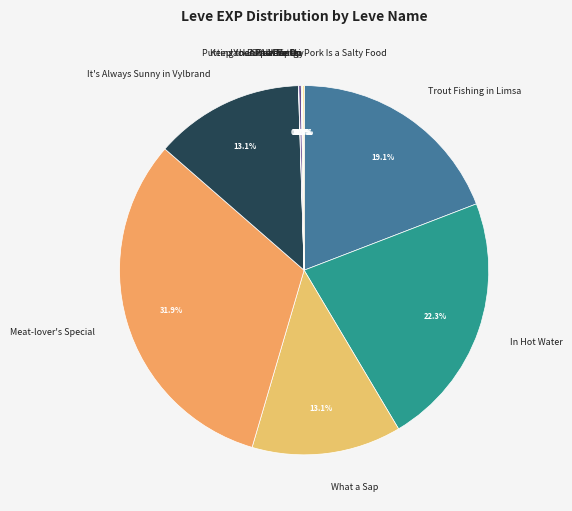

What is the largest slice in the pie chart?

Meat-lover's Special